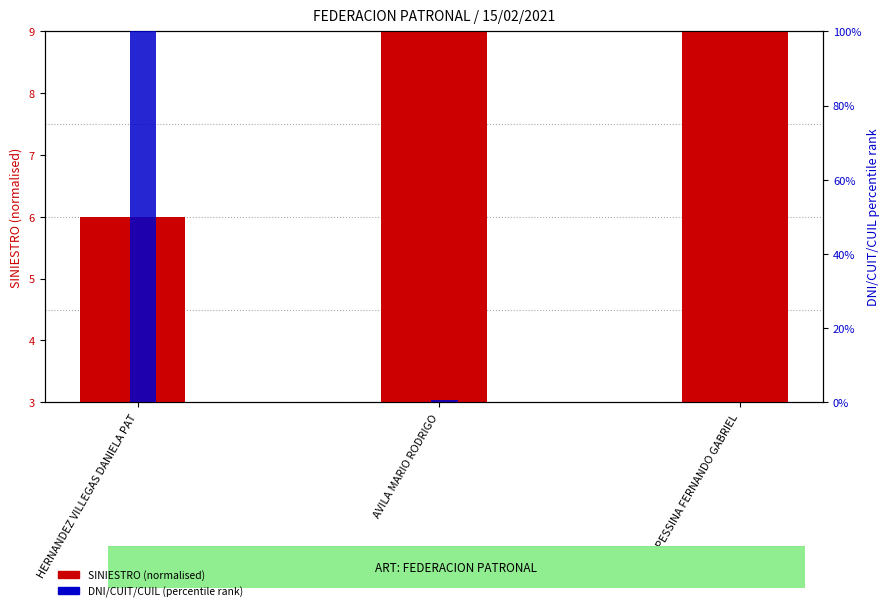

How many series are shown in this chart?

2